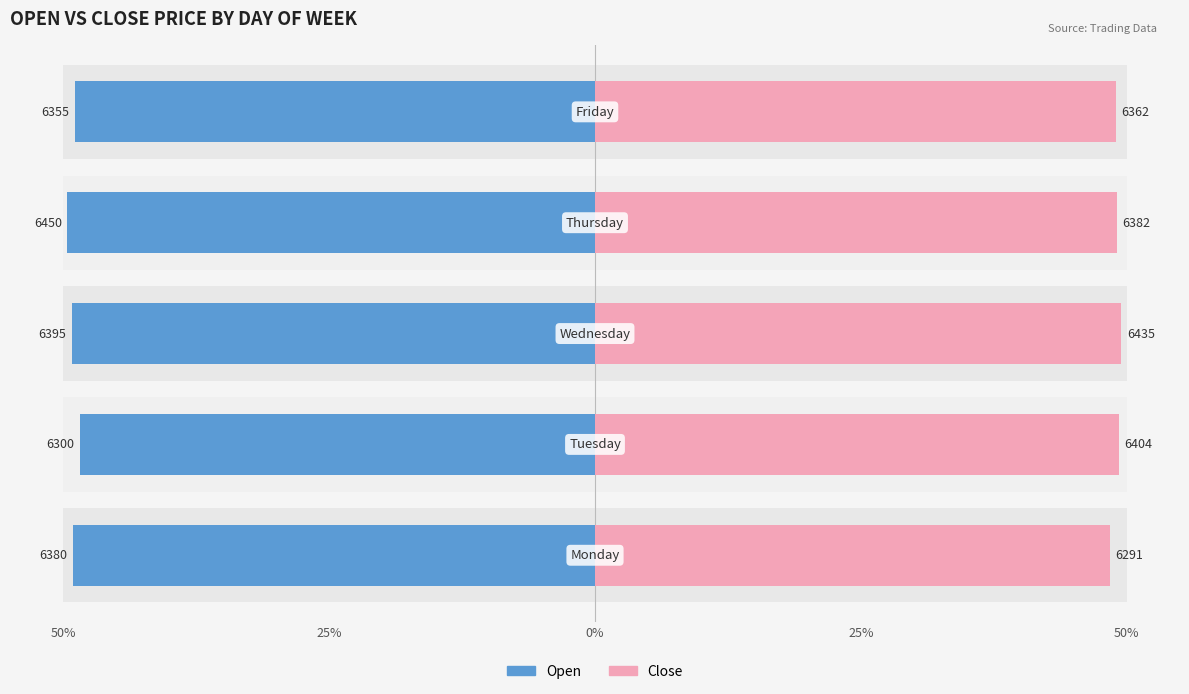

How many series are shown in this chart?

2